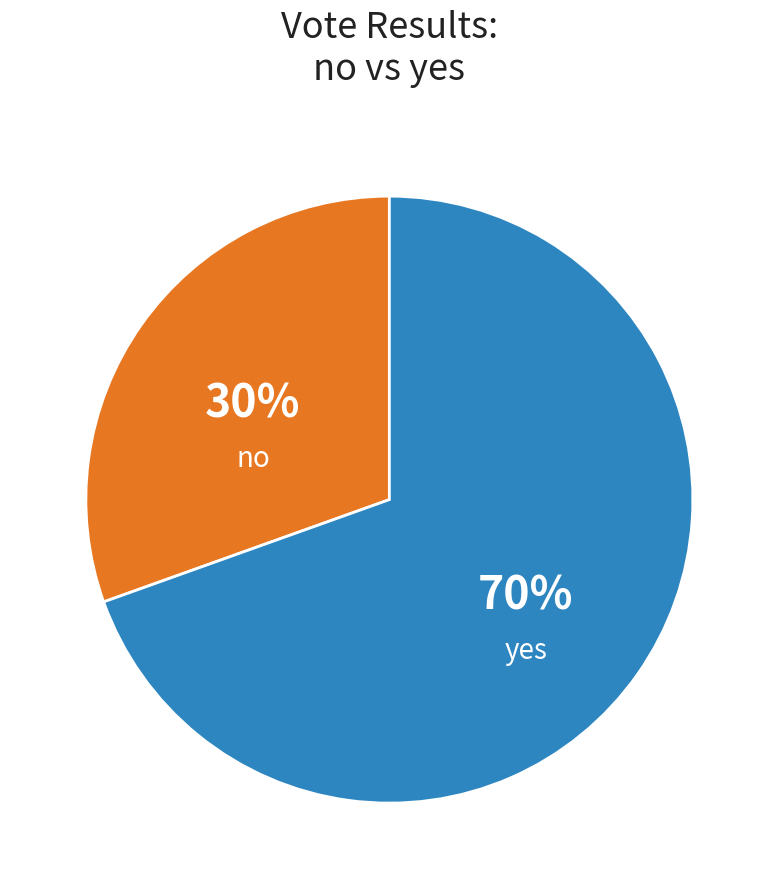

The yes slice represents 64% of the pie. True or false?

False